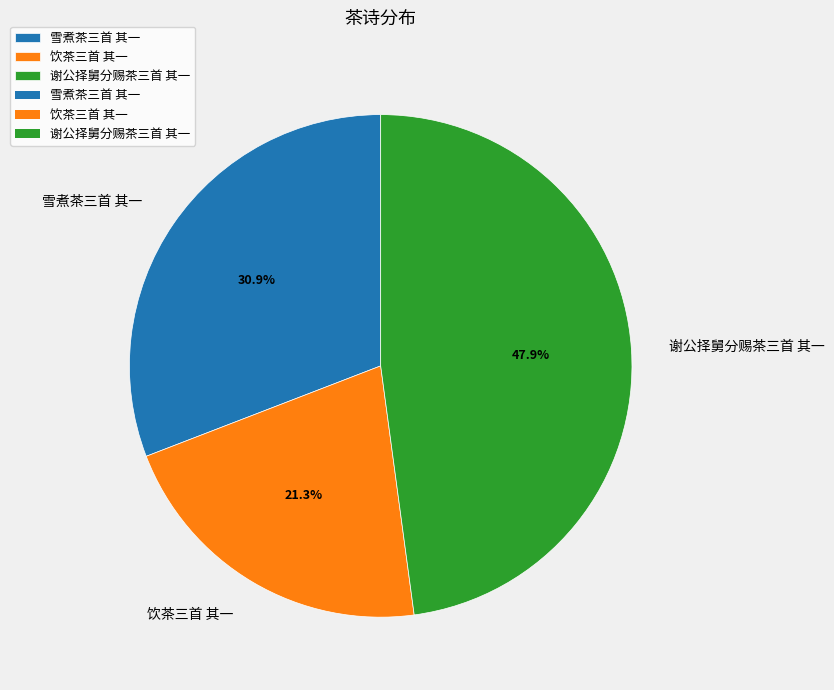

What percentage do 谢公择舅分赐茶三首 其一 and 饮茶三首 其一 together represent?

69.1%